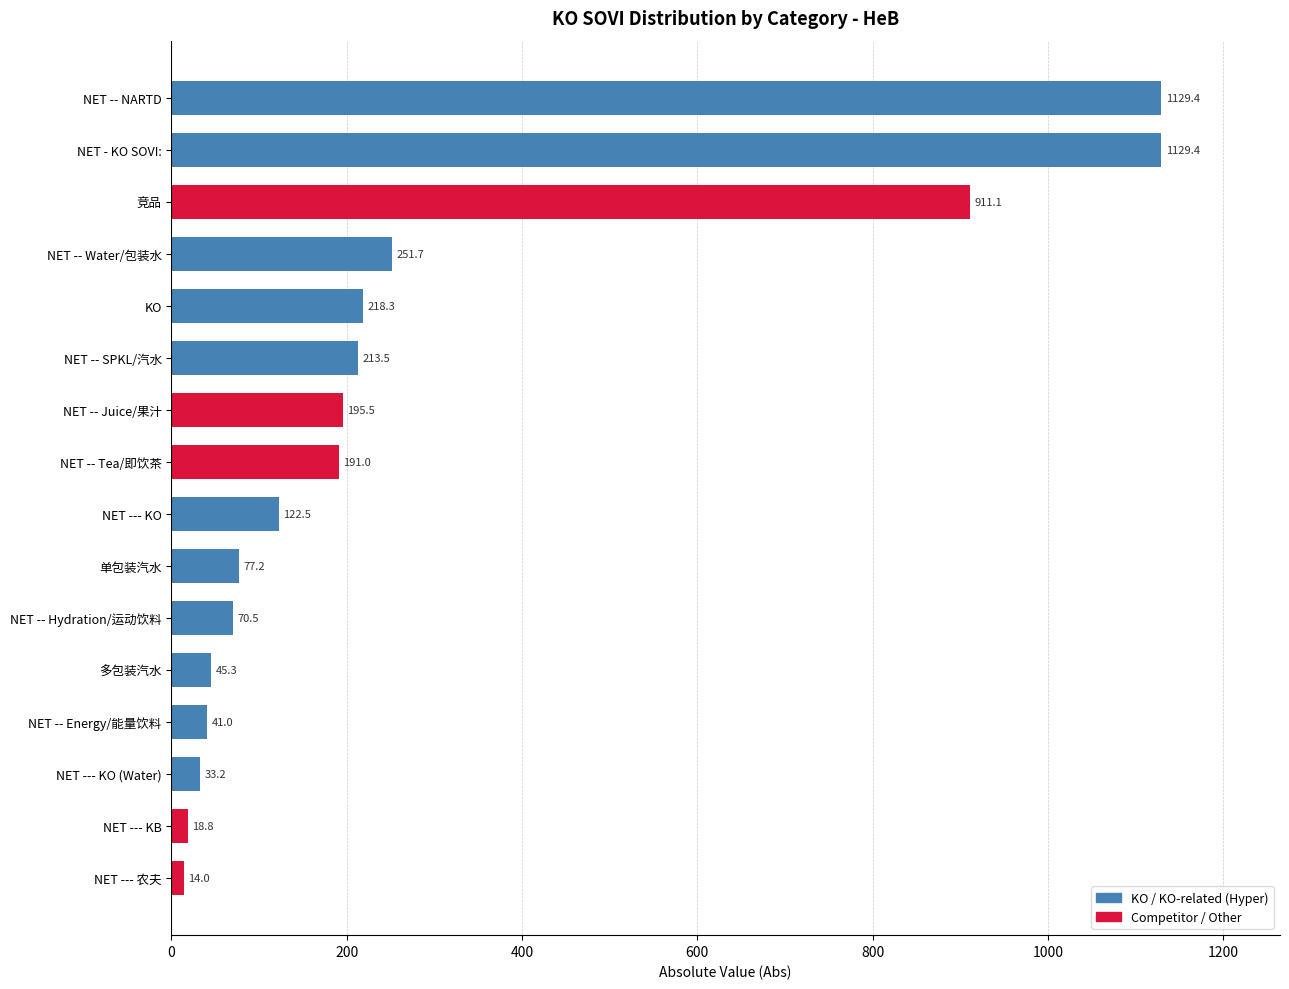

The chart shows a value of 1129.4 at NET -- NARTD. True or false?

True